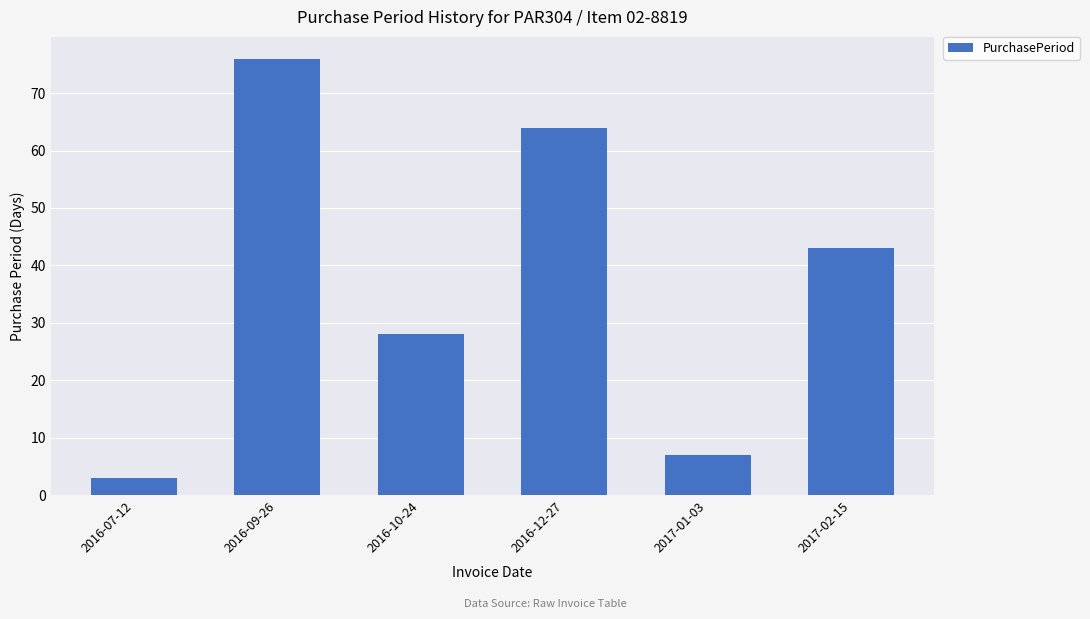

Rank the categories by value from highest to lowest.

2016-09-26, 2016-12-27, 2017-02-15, 2016-10-24, 2017-01-03, 2016-07-12